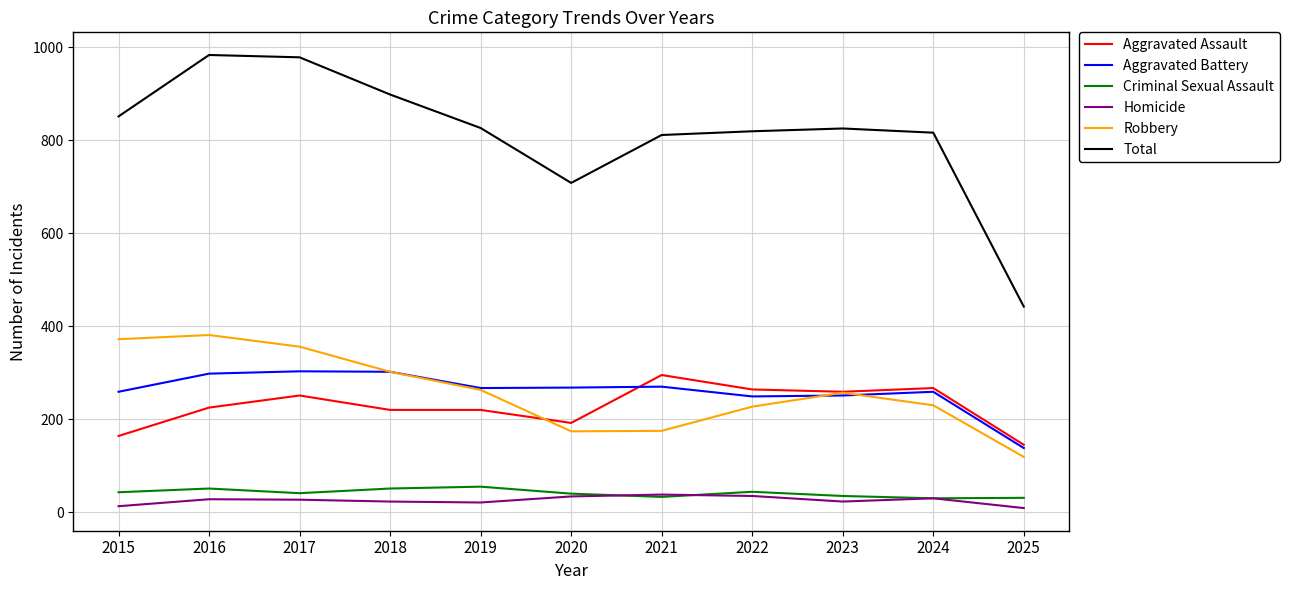

What is the lowest value of the Criminal Sexual Assault series?

30